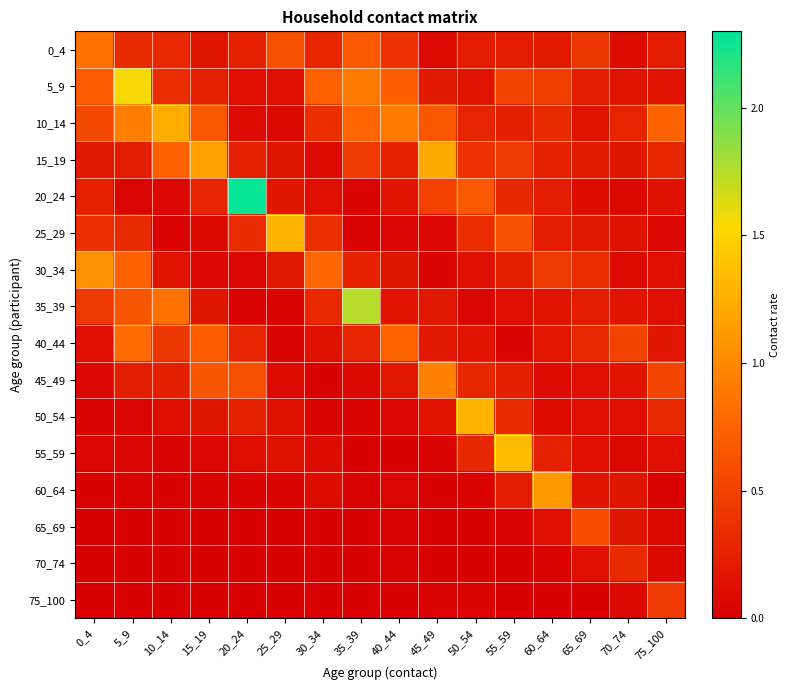

At which category does the chart reach its peak across all series?

20_24